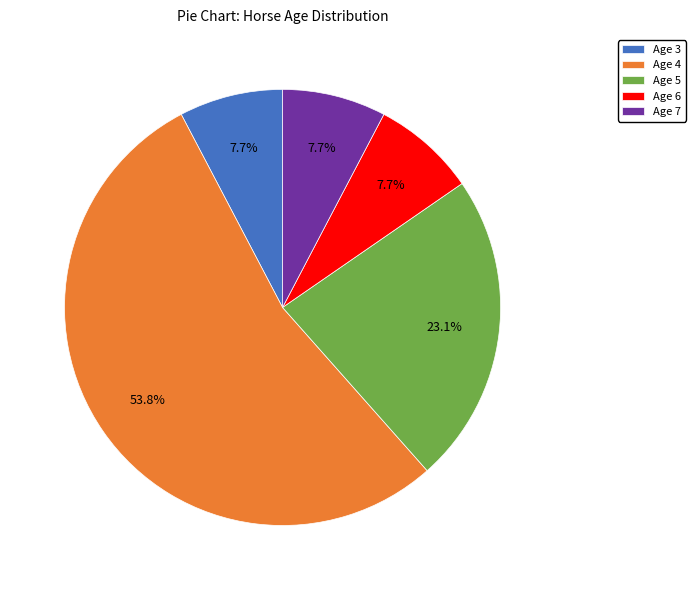

What is the ratio of the value at Age 6 to the value at Age 5?

0.3